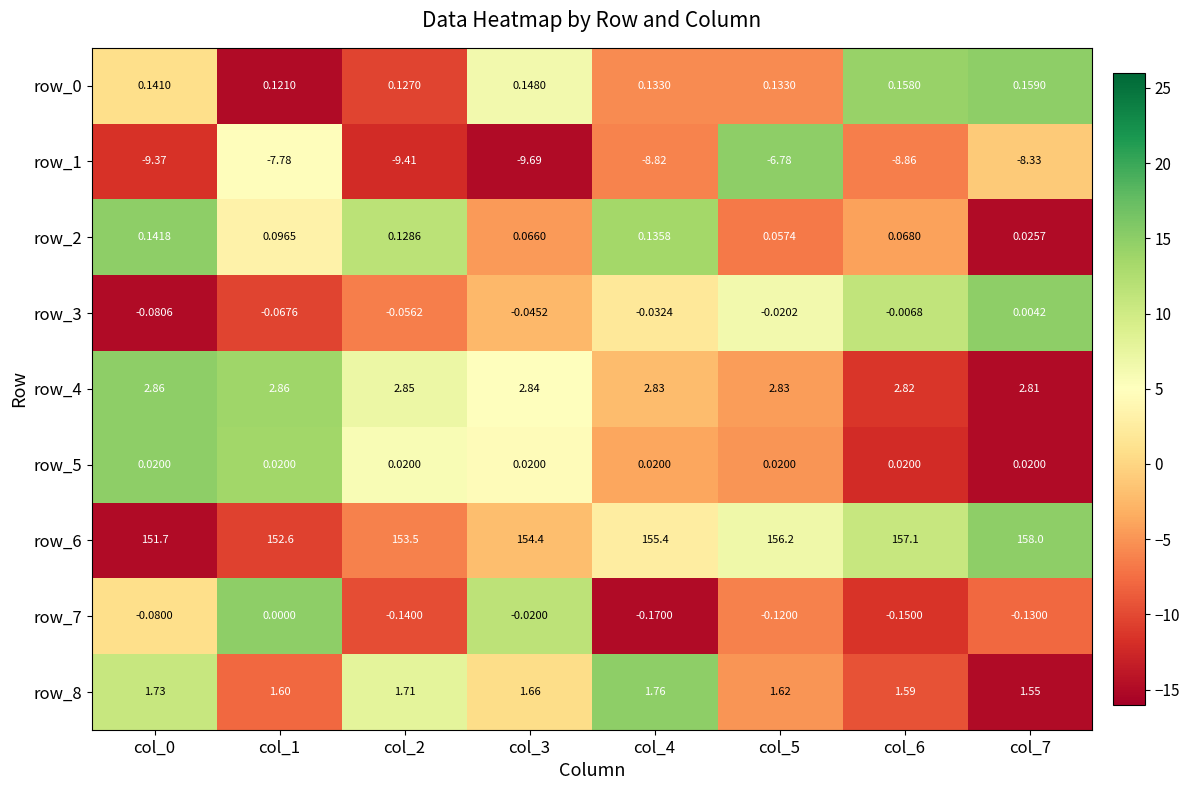

Is the value of row_1 at col_4 greater than the value of row_3 at col_1?

No